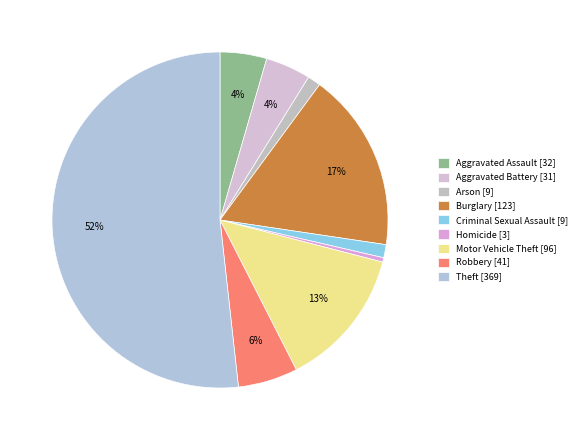

How much of the chart is everything except Aggravated Assault?

95.5%